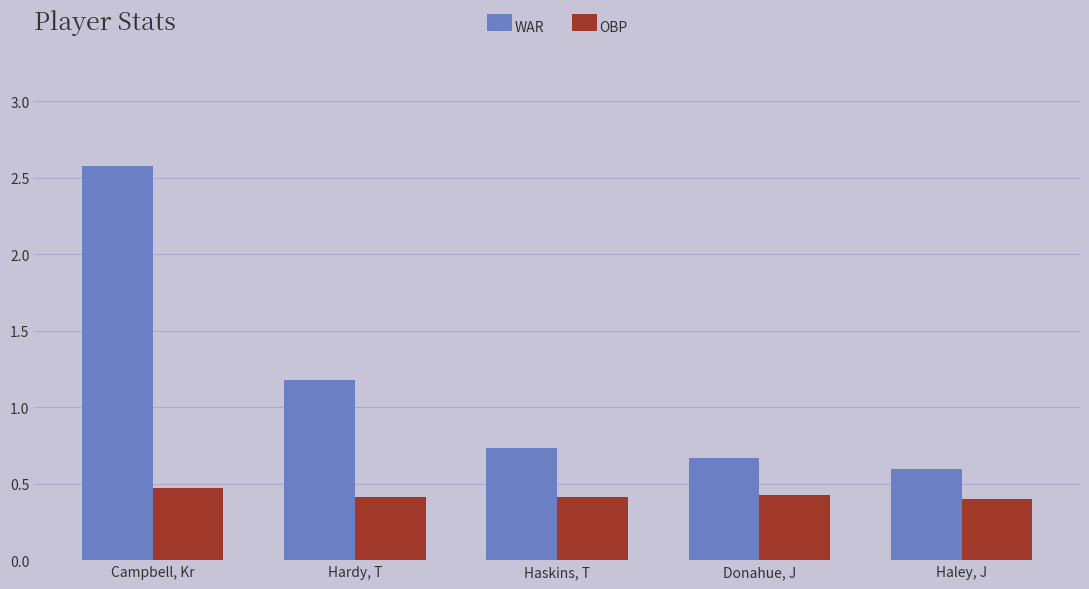

Read the WAR value at Haley, J.

0.6